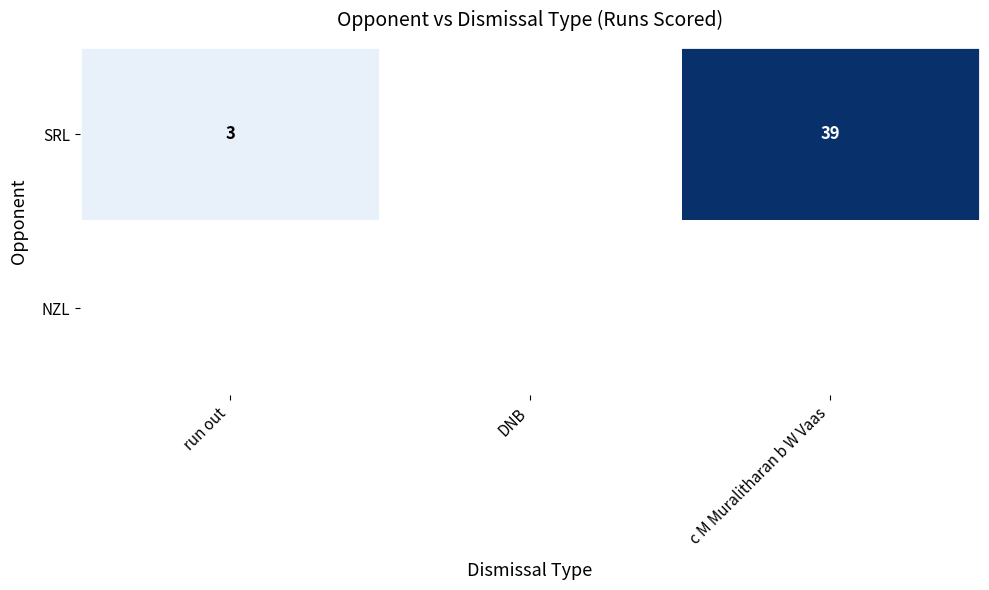

Is it true that SRL equals 3 at run out?

True